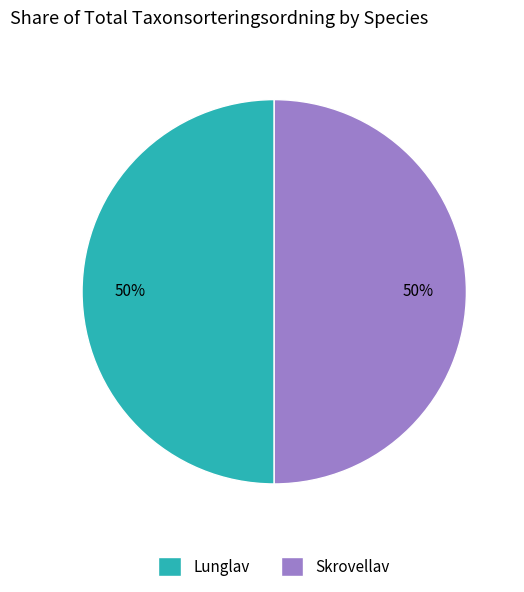

Do Lunglav and Skrovellav together represent more than half of the pie?

Yes